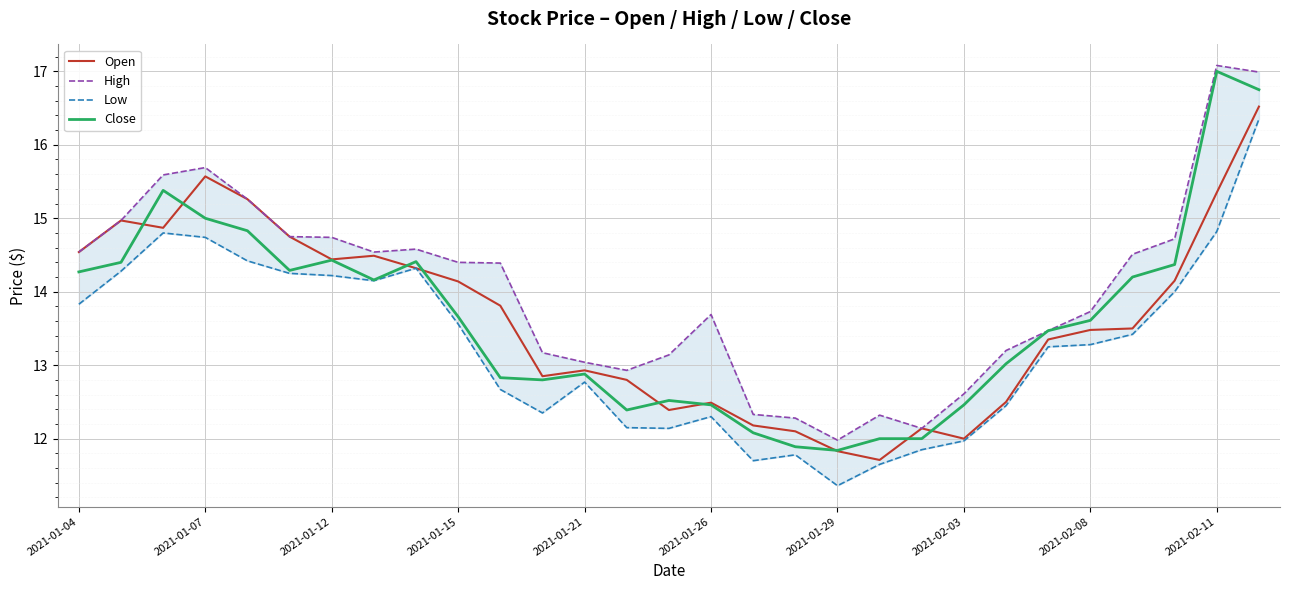

Is this an area chart (filled region under the line)?

No